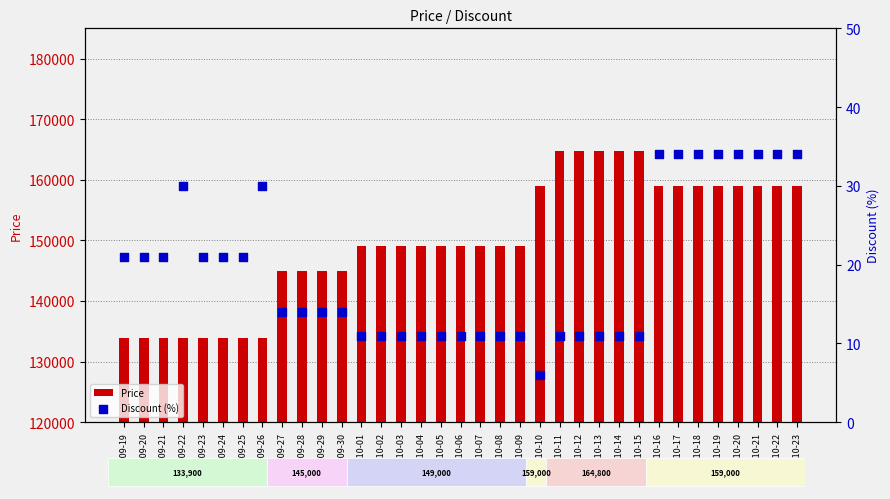

Is the value of Discount (%) at 2023-10-15 greater than the value of Price at 2023-09-25?

No